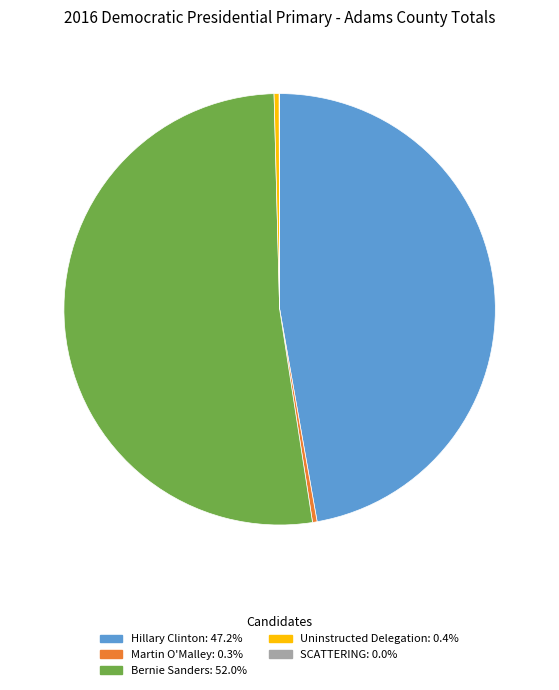

Does any single category account for the majority?

Yes